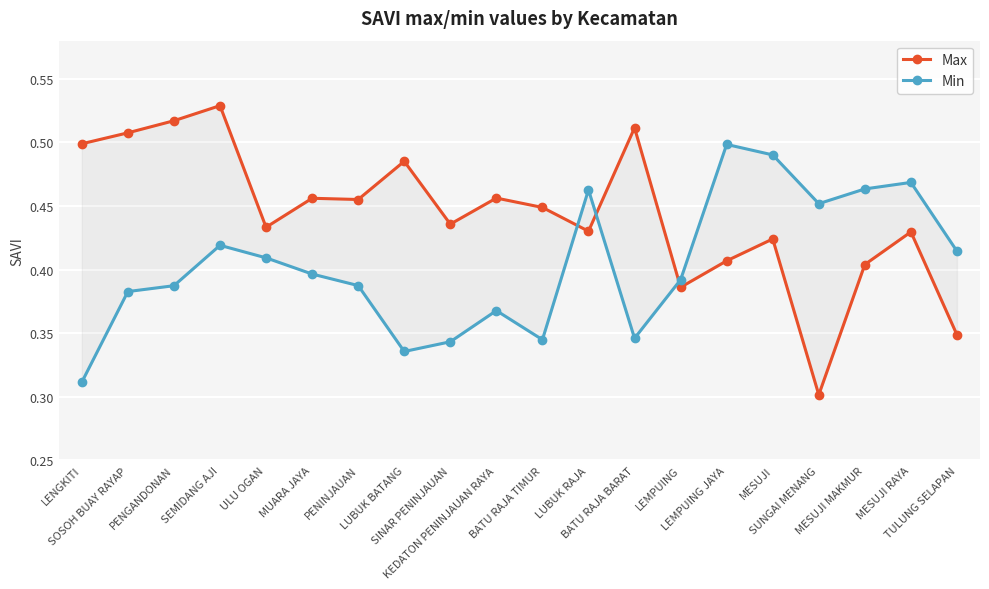

True or false: Min has a value of 0.5 at MESUJI.

True